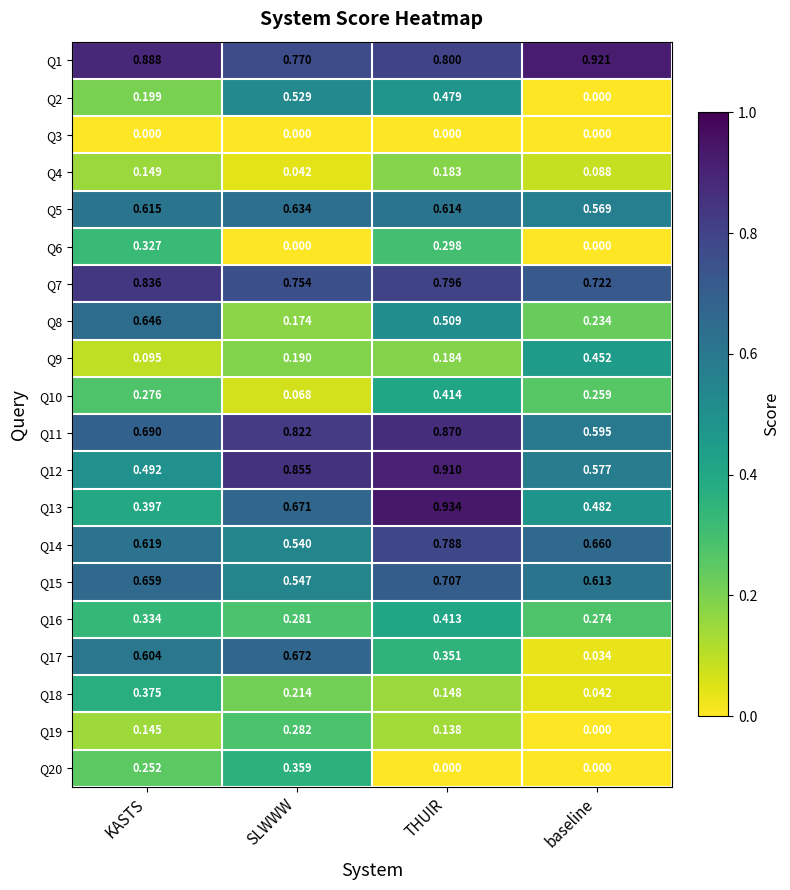

Rank the categories by Q18 value from lowest to highest.

baseline, THUIR, SLWWW, KASTS